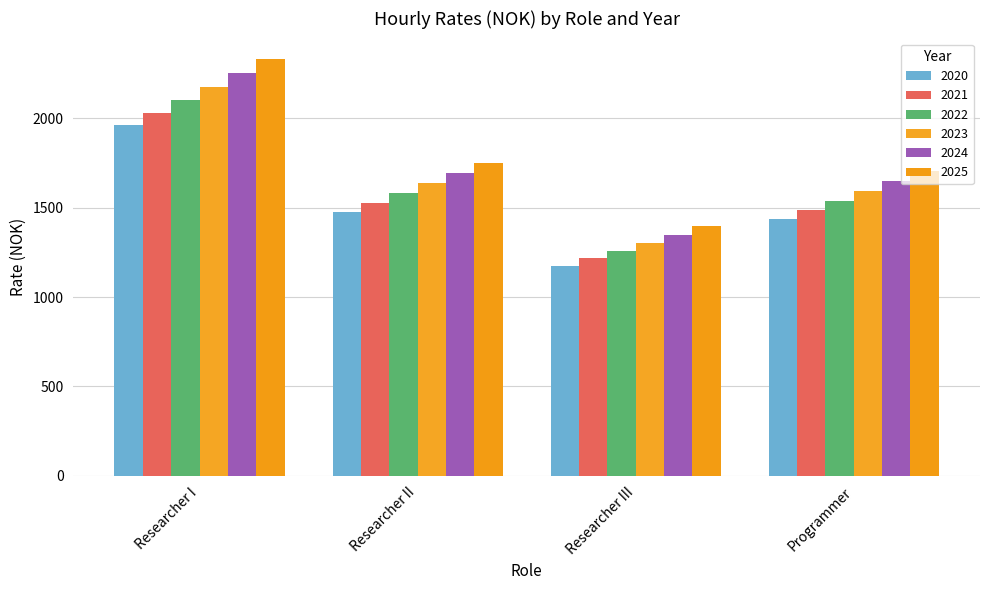

What are all the series names shown in the legend?

2020, 2021, 2022, 2023, 2024, 2025